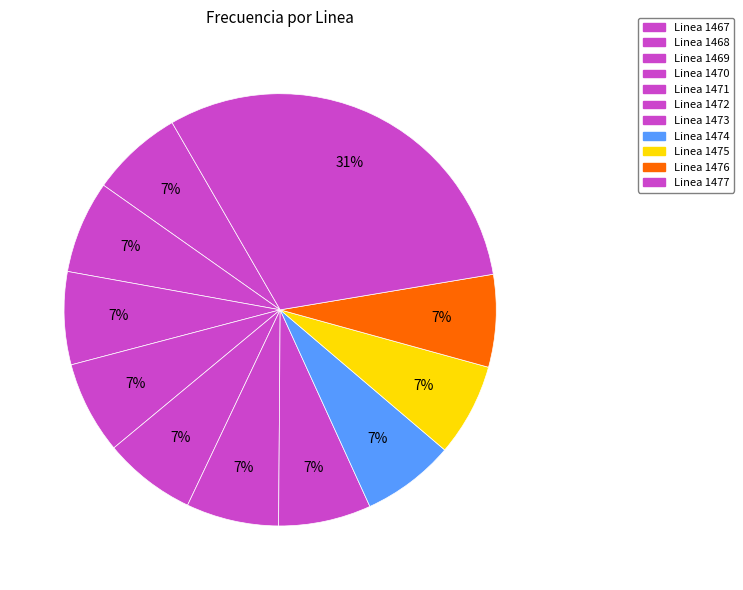

How many slices are in this pie chart?

11